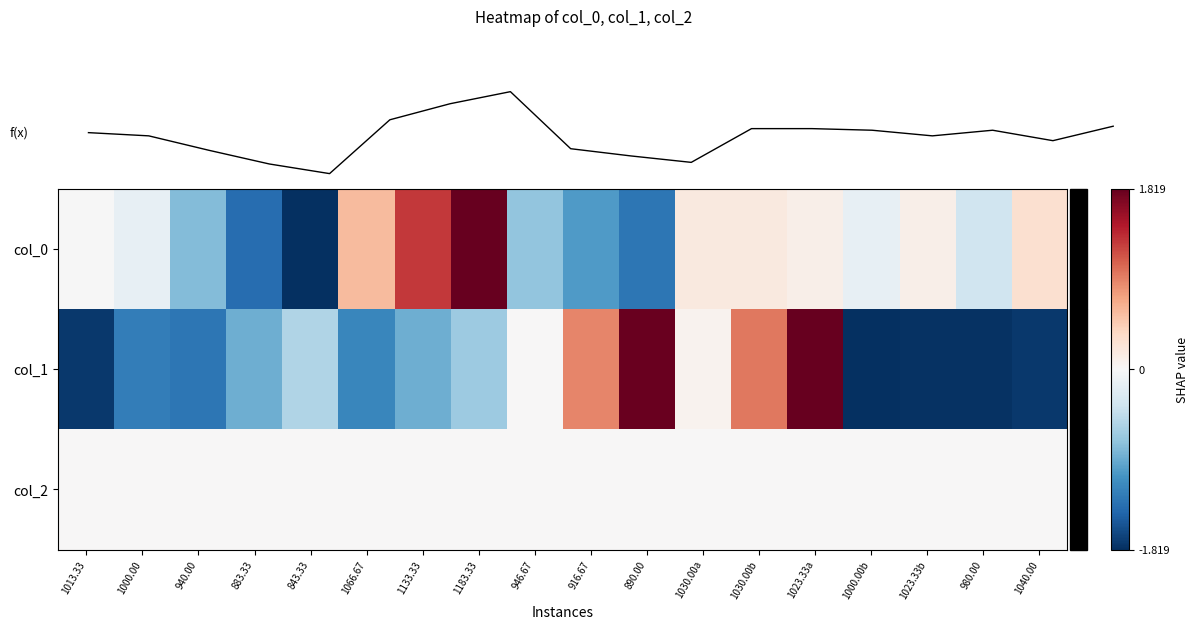

Reading left to right, transcribe all the data shown in this chart.

col_0: 1013.33=-0.0	1000.00=-0.1	940.00=-0.4	883.33=-0.8	843.33=-1.0	1066.67=0.3	1133.33=0.7	1183.33=1.0	946.67=-0.4	916.67=-0.6	890.00=-0.7	1030.00a=0.1	1030.00b=0.1	1023.33a=0.1	1000.00b=-0.1	1023.33b=0.1	980.00=-0.2	1040.00=0.2
col_1: 1013.33=-1.0	1000.00=-0.7	940.00=-0.7	883.33=-0.5	843.33=-0.3	1066.67=-0.7	1133.33=-0.5	1183.33=-0.4	946.67=0.0	916.67=0.5	890.00=1.0	1030.00a=0.0	1030.00b=0.5	1023.33a=1.0	1000.00b=-1.0	1023.33b=-1.0	980.00=-1.0	1040.00=-1.0
col_2: 1013.33=0.0	1000.00=0.0	940.00=0.0	883.33=0.0	843.33=0.0	1066.67=0.0	1133.33=0.0	1183.33=0.0	946.67=0.0	916.67=0.0	890.00=0.0	1030.00a=0.0	1030.00b=0.0	1023.33a=0.0	1000.00b=0.0	1023.33b=0.0	980.00=0.0	1040.00=0.0